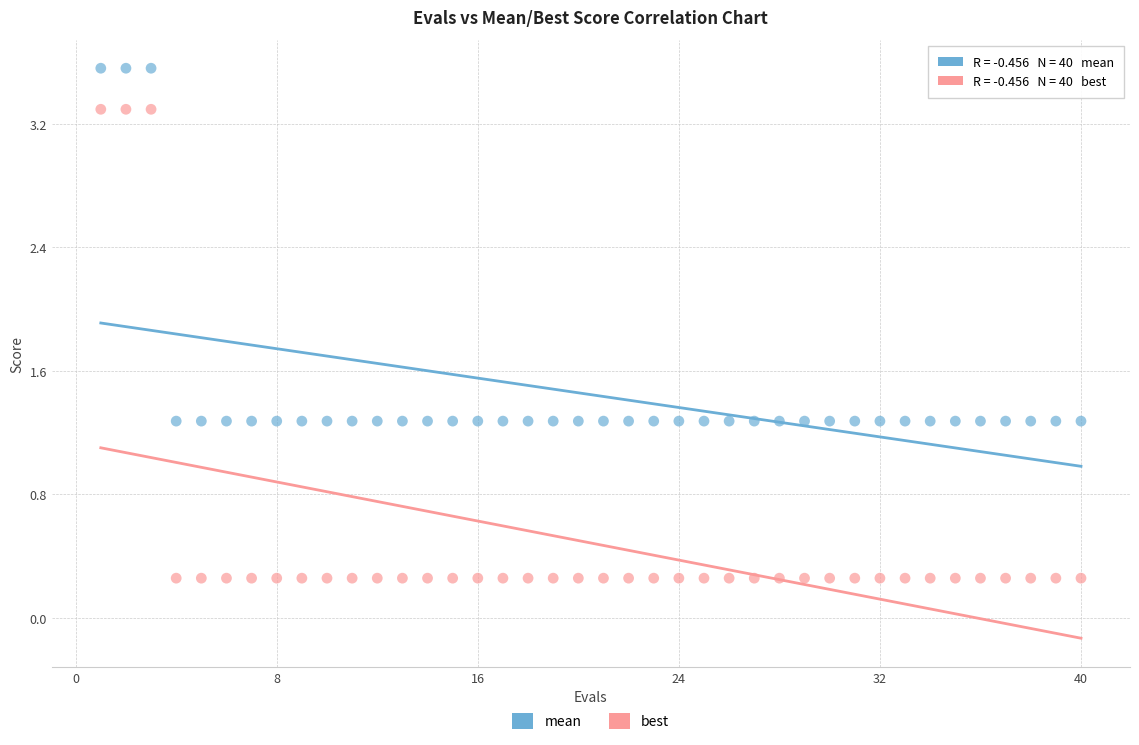

What are all the series names shown in the legend?

mean, best